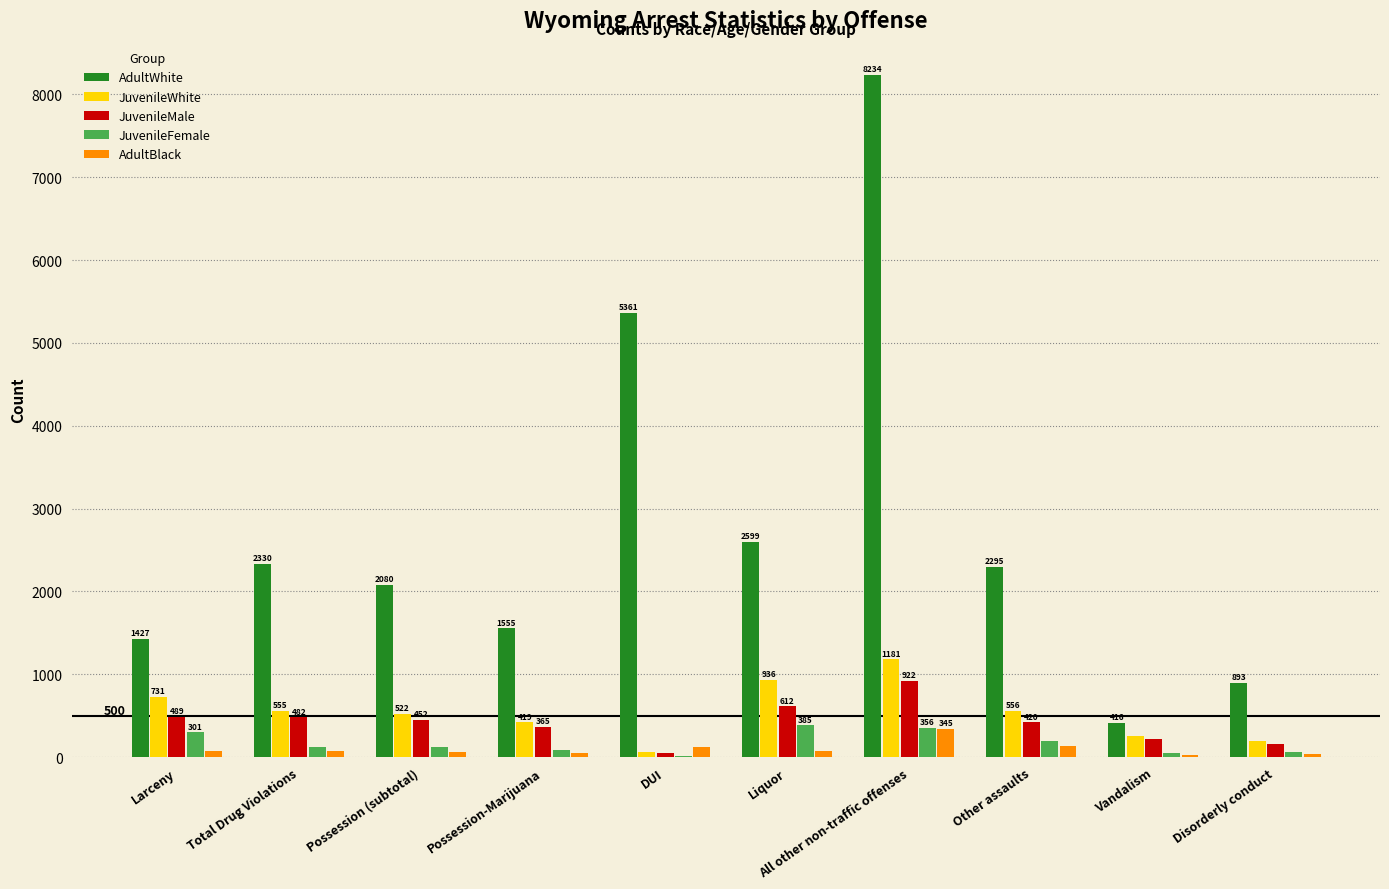

True or false: JuvenileWhite has a value of 422 at Liquor.

False